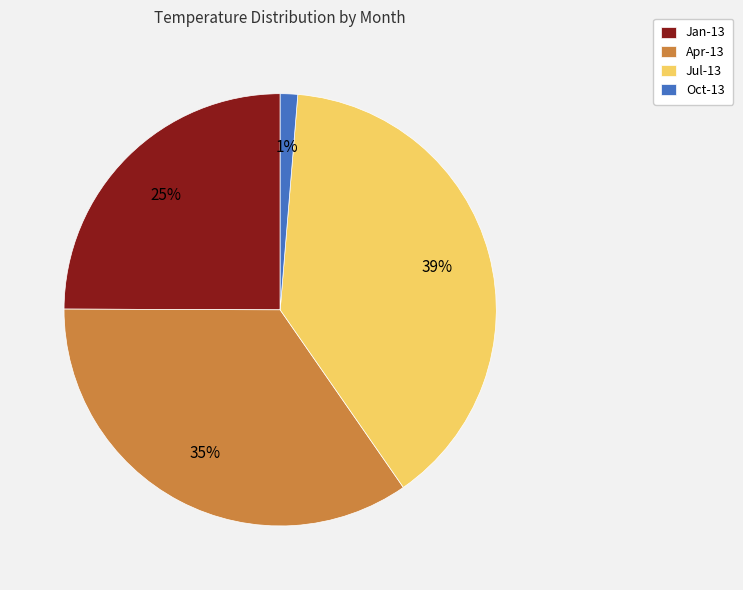

Combined, do Apr-13 and Oct-13 account for over 50%?

No